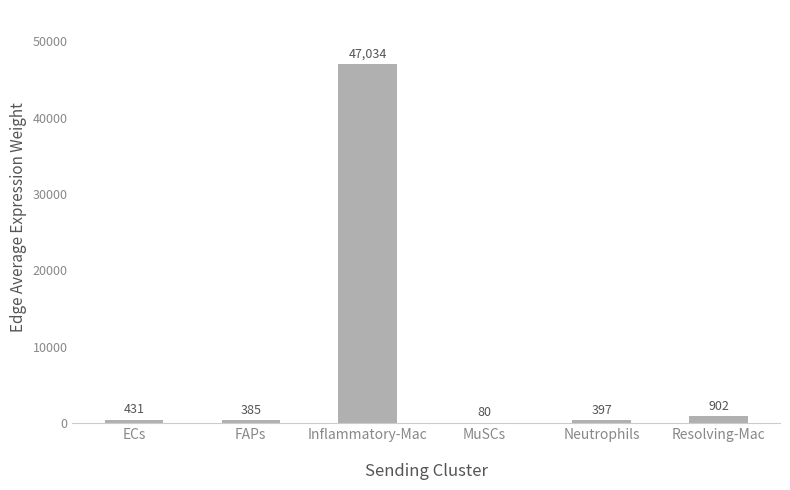

Approximately how many times larger is the value at Neutrophils compared to MuSCs?

4.9